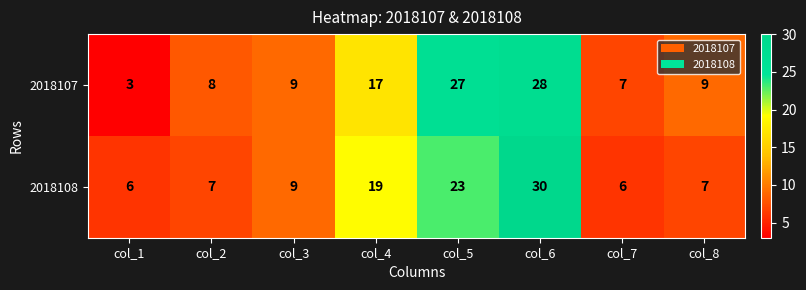

Rank the series by their average value, from highest to lowest.

2018107, 2018108